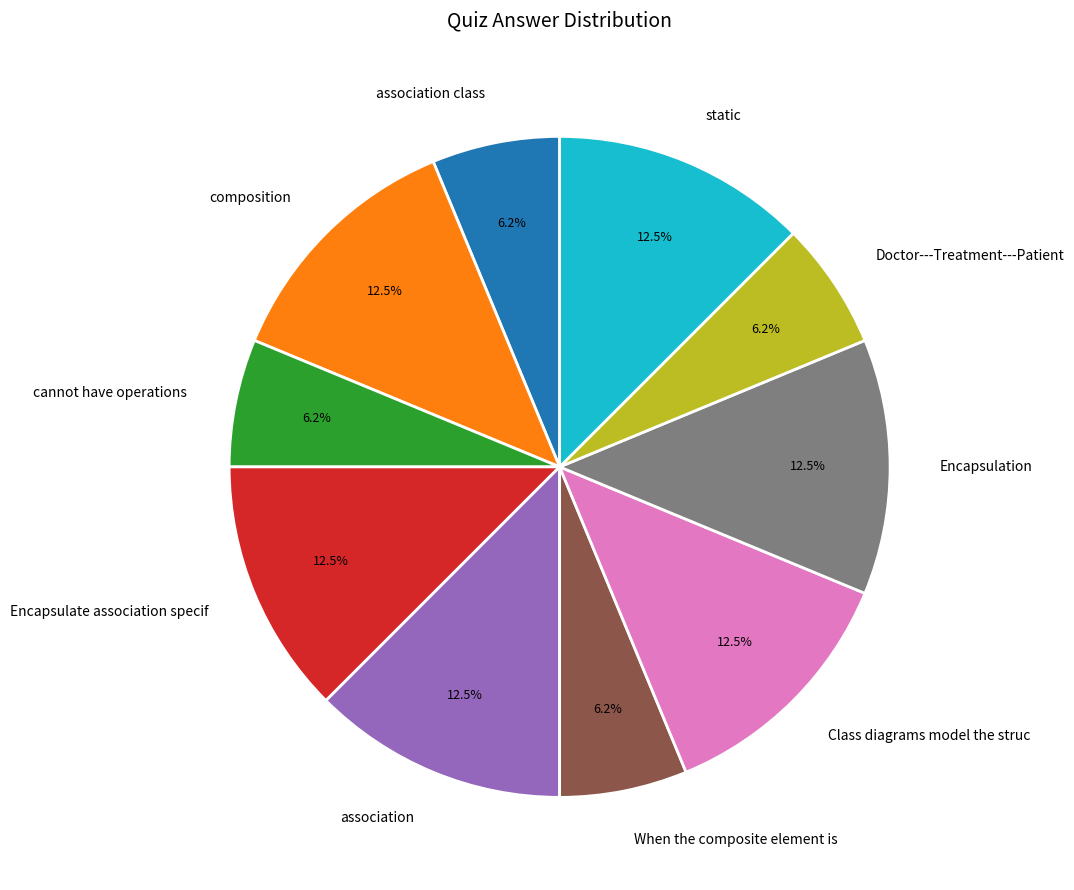

Do association class and Encapsulate association specif together represent more than half of the pie?

No